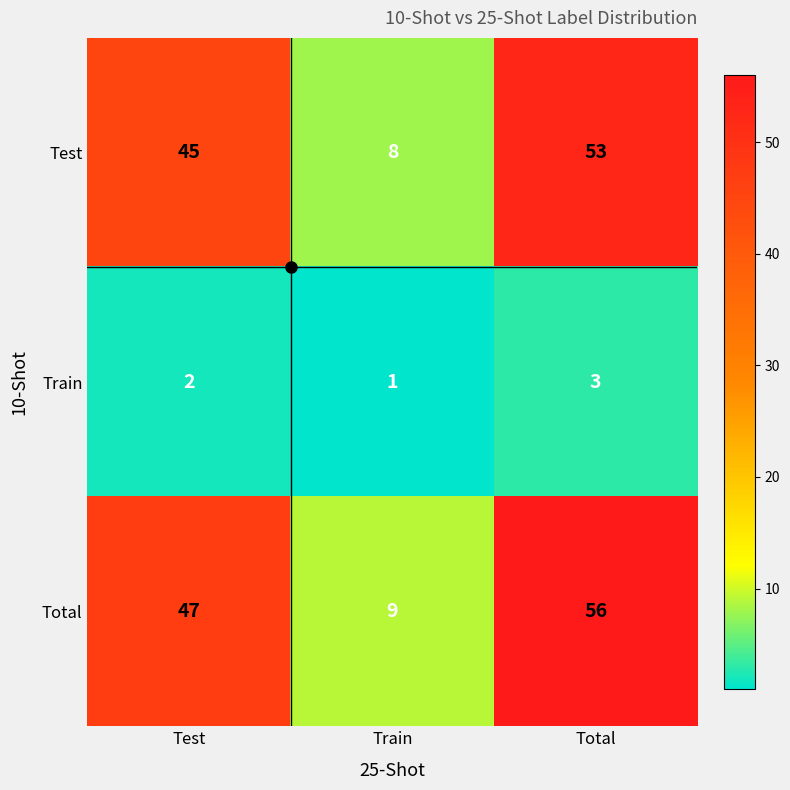

Which series changed the most between Train and Total?

Total